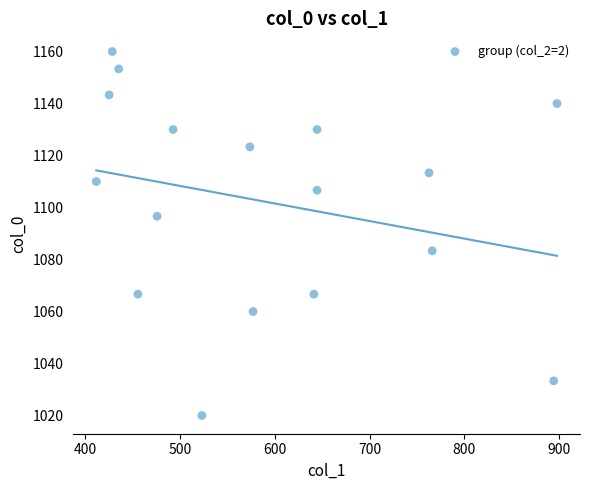

What is the range of X values (max minus min)?

486.0